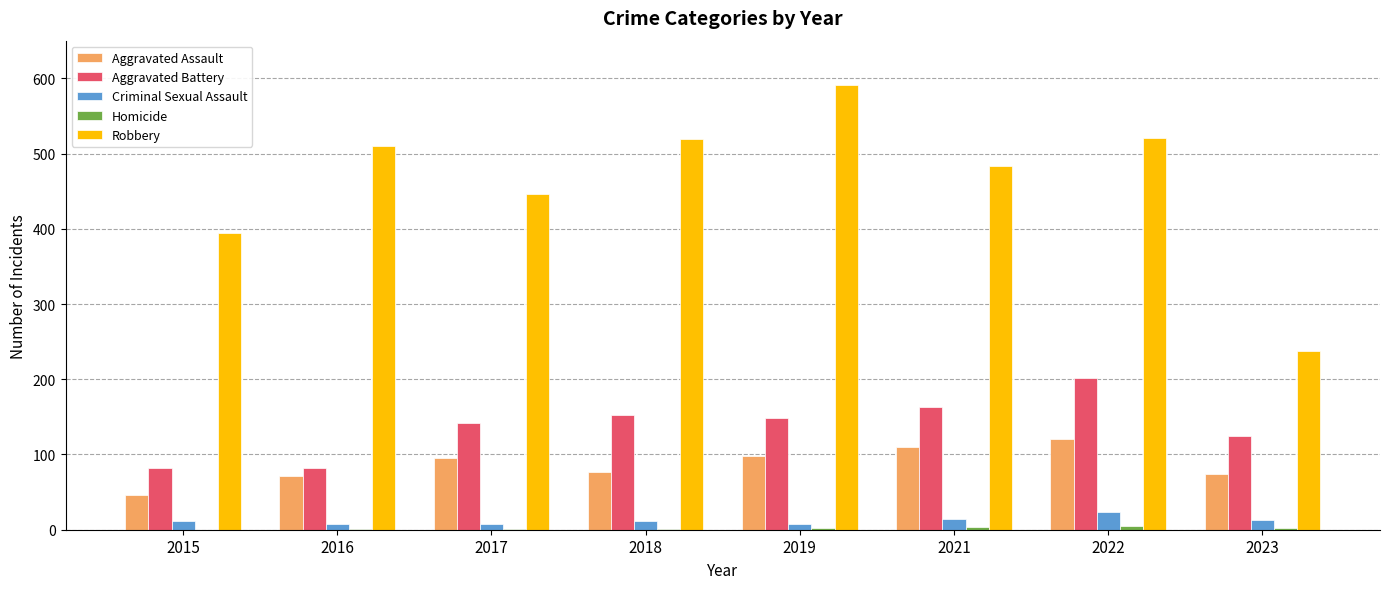

What is the total value across all series at 2023?

452